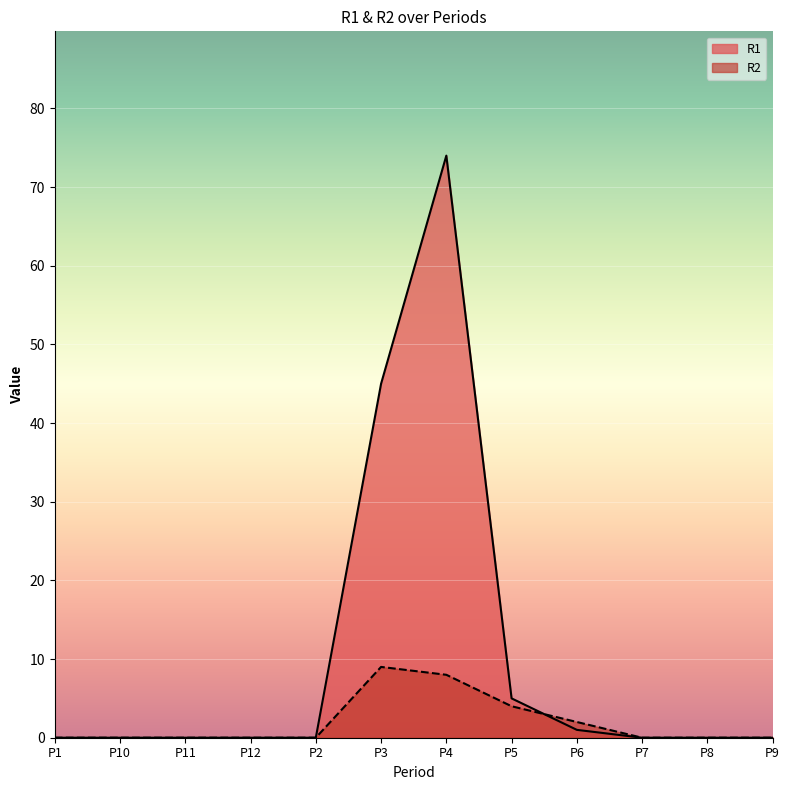

The R2 series shows 4 at P8. True or false?

False